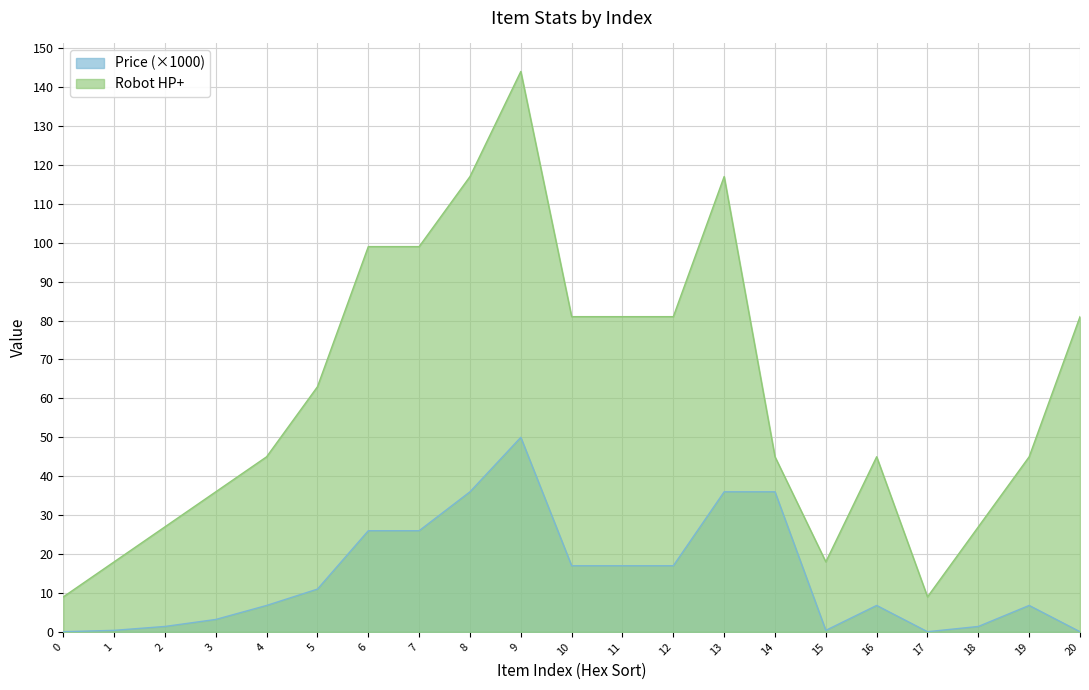

At which category is the sum across all series the highest?

9